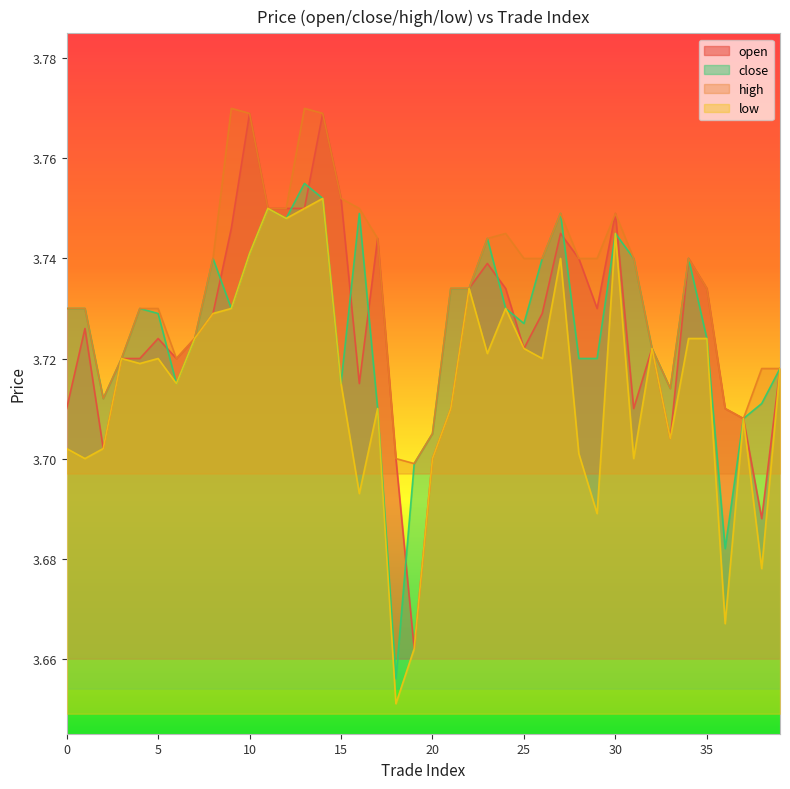

Reading left to right, extract all data points from this chart.

open: 3.7	3.7	3.7	3.7	3.7	3.7	3.7	3.7	3.7	3.7	3.8	3.8	3.8	3.8	3.8	3.8	3.7	3.7	3.7	3.7	3.7	3.7	3.7	3.7	3.7	3.7	3.7	3.7	3.7	3.7	3.7	3.7	3.7	3.7	3.7	3.7	3.7	3.7	3.7	3.7
close: 3.7	3.7	3.7	3.7	3.7	3.7	3.7	3.7	3.7	3.7	3.7	3.8	3.7	3.8	3.8	3.7	3.7	3.7	3.7	3.7	3.7	3.7	3.7	3.7	3.7	3.7	3.7	3.7	3.7	3.7	3.7	3.7	3.7	3.7	3.7	3.7	3.7	3.7	3.7	3.7
high: 3.7	3.7	3.7	3.7	3.7	3.7	3.7	3.7	3.7	3.8	3.8	3.8	3.8	3.8	3.8	3.8	3.8	3.7	3.7	3.7	3.7	3.7	3.7	3.7	3.7	3.7	3.7	3.7	3.7	3.7	3.7	3.7	3.7	3.7	3.7	3.7	3.7	3.7	3.7	3.7
low: 3.7	3.7	3.7	3.7	3.7	3.7	3.7	3.7	3.7	3.7	3.7	3.8	3.7	3.8	3.8	3.7	3.7	3.7	3.7	3.7	3.7	3.7	3.7	3.7	3.7	3.7	3.7	3.7	3.7	3.7	3.7	3.7	3.7	3.7	3.7	3.7	3.7	3.7	3.7	3.7